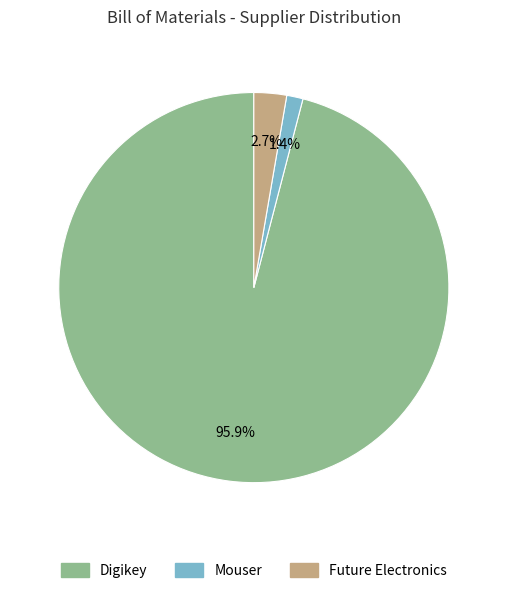

Combined, do Digikey and Future Electronics account for over 50%?

Yes